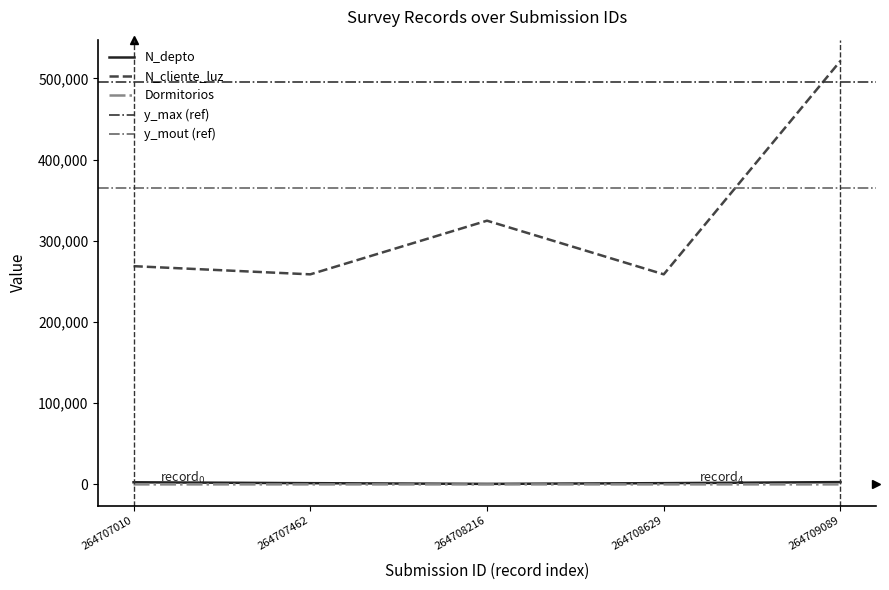

What is the difference between the N_depto values at 264707462 and 264708216?

878